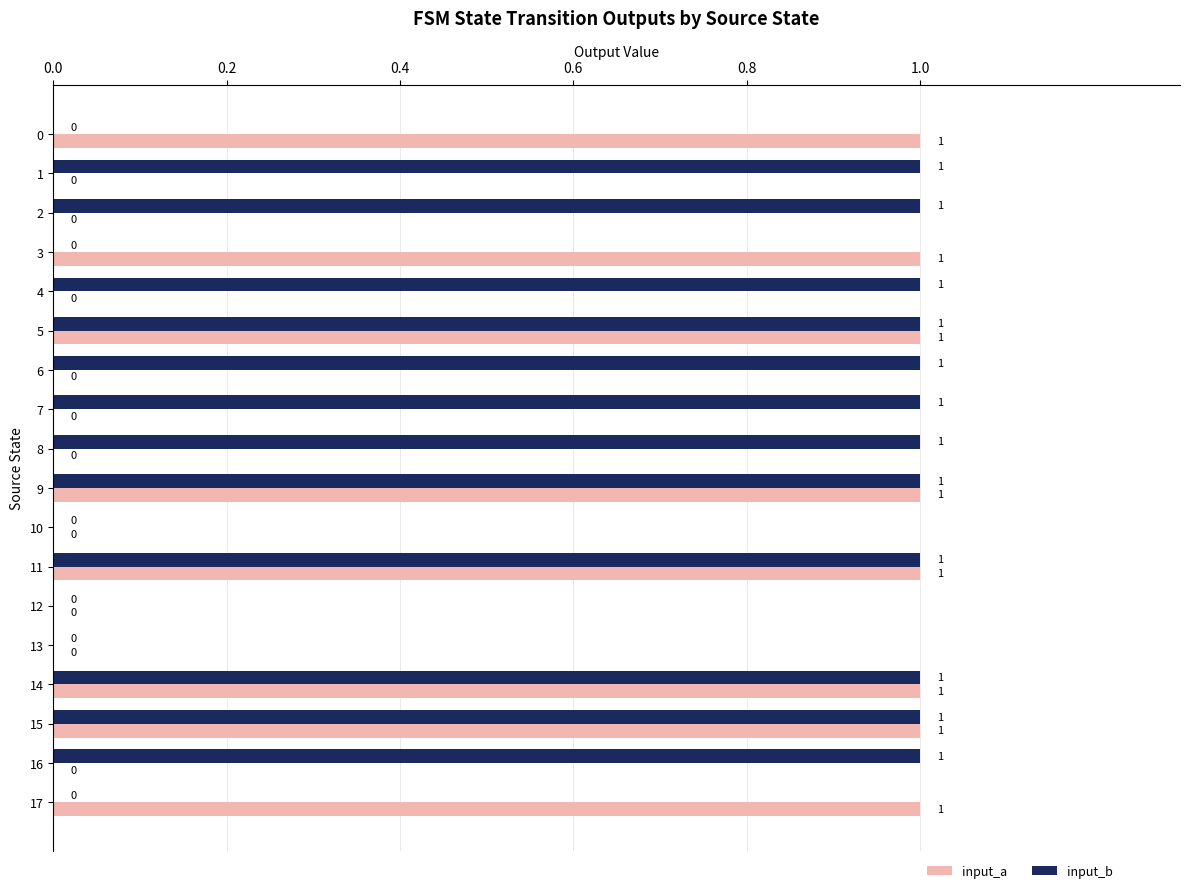

What are all the series names shown in the legend?

input_a, input_b